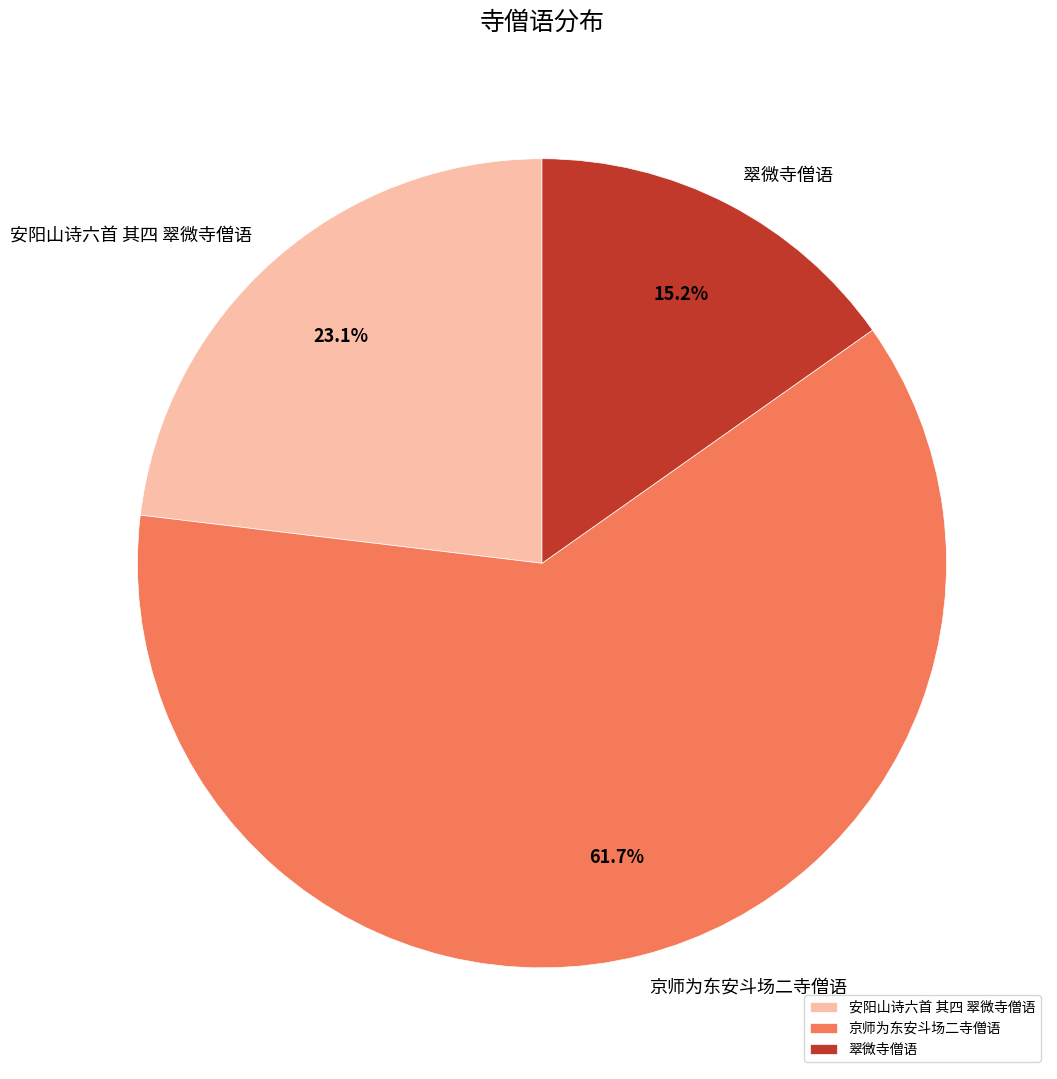

To the nearest percent, what is the average slice percentage?

33%